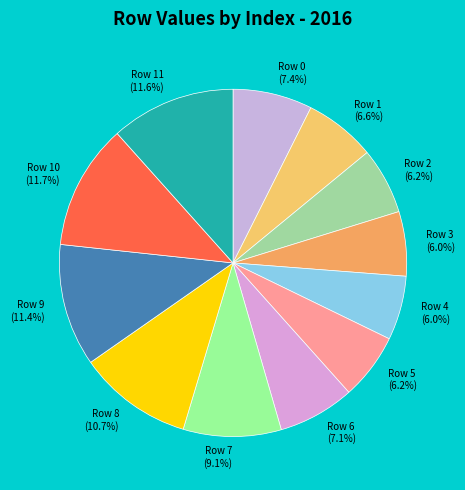

What percentage is the Row 5 slice, to the nearest percent?

6%